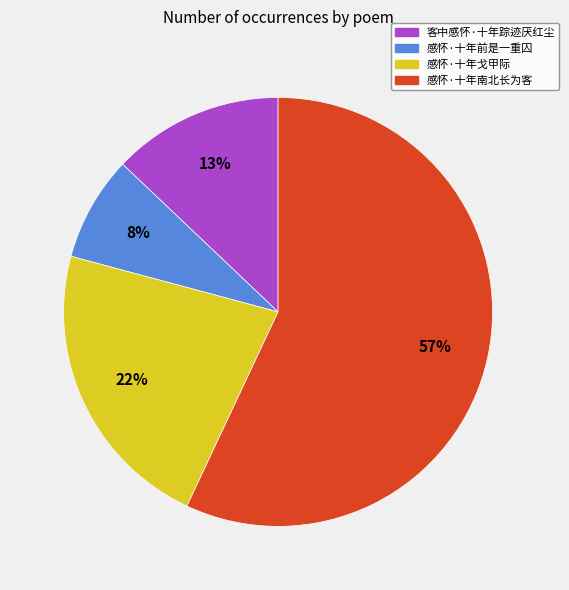

Is it true that 感怀·十年戈甲际 is 22% of the pie?

True